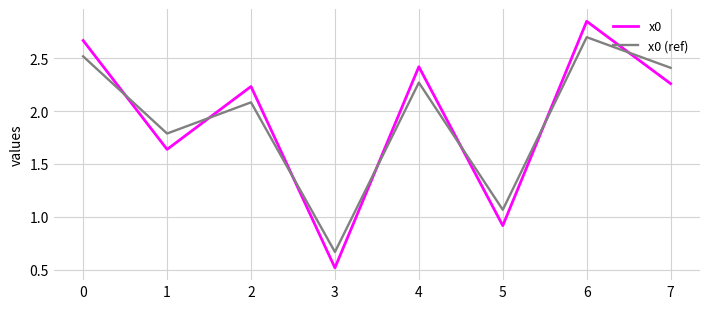

What are all the series names shown in the legend?

x0, x0 (ref)